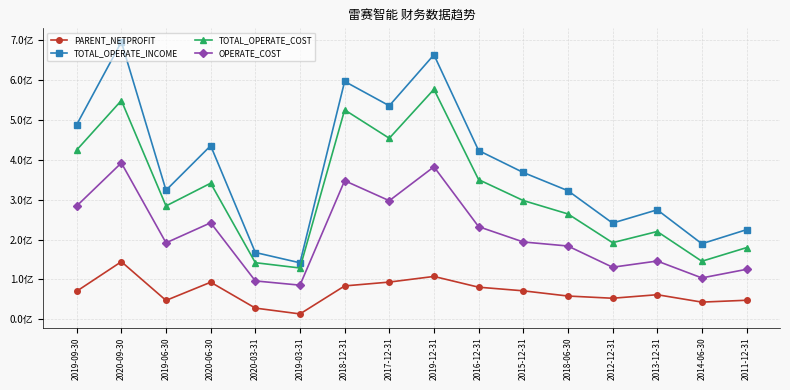

At which label does TOTAL_OPERATE_COST first exceed 297913874?

2019-09-30